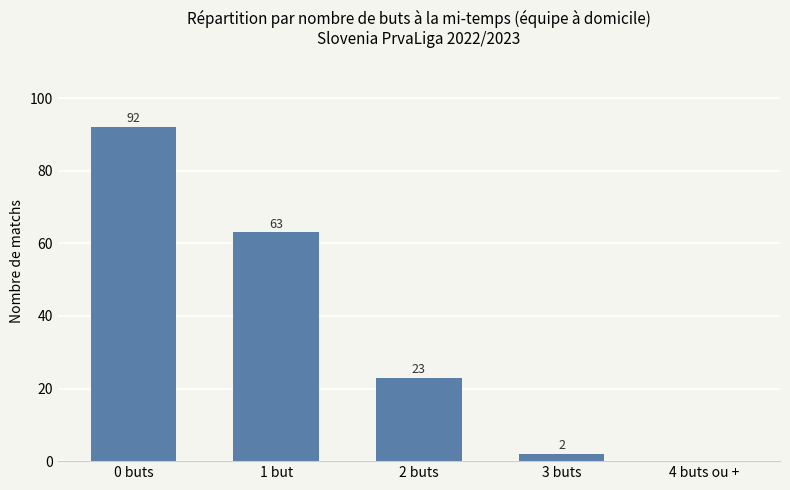

What is the sum of all values?

180